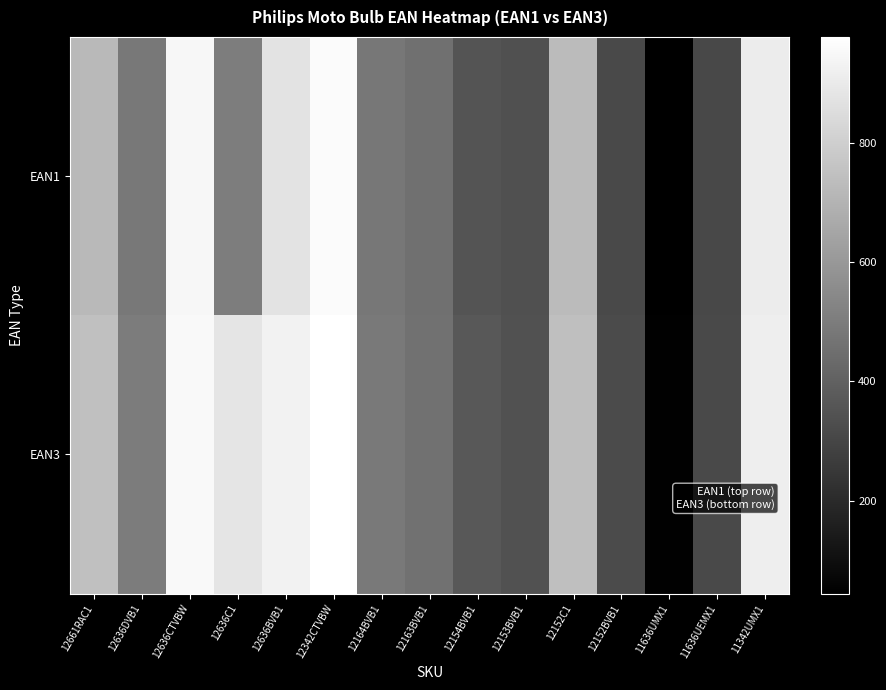

At how many categories does at least one series exceed 166?

14